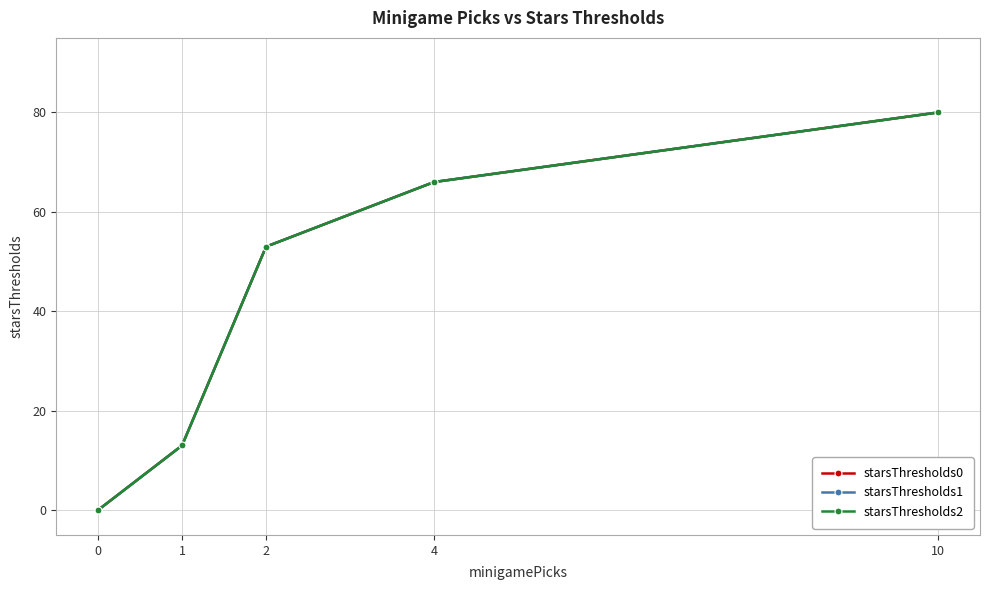

The value of starsThresholds2 at 10 is 53. True or false?

False